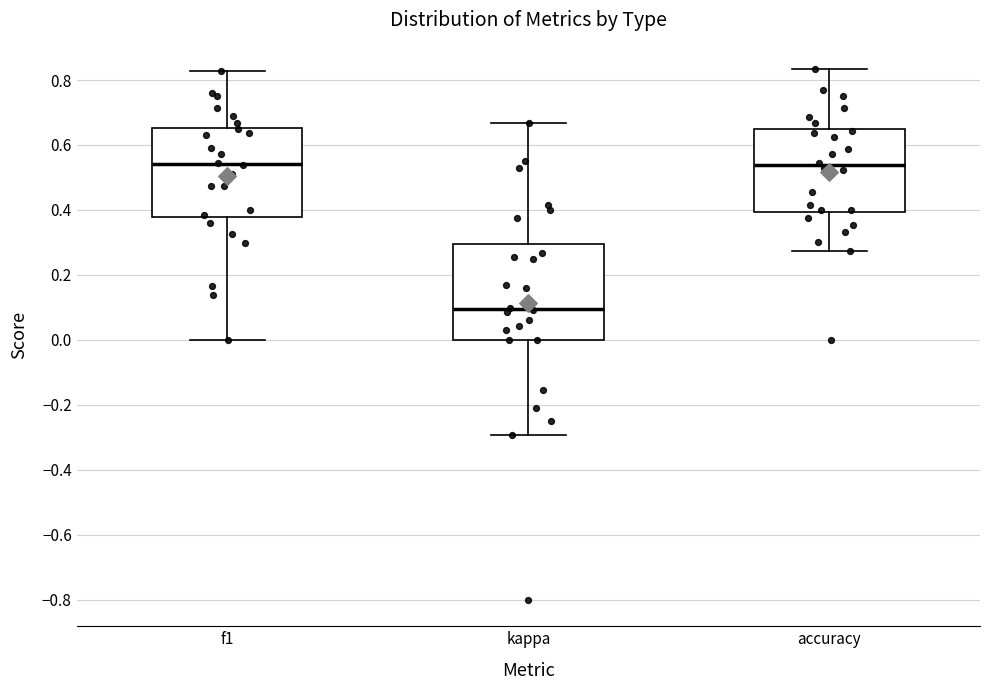

Reading left to right, read every box against the y-axis: the position of its median line, the range the box covers, and the ends of its whiskers. The values are not printed on the chart, so give them approximately, as read against the axis.

f1: median 0.54, box 0.38 to 0.66, whiskers 0.00 to 0.82
kappa: median 0.10, box 0.00 to 0.30, whiskers -0.30 to 0.66
accuracy: median 0.54, box 0.40 to 0.64, whiskers 0.28 to 0.84